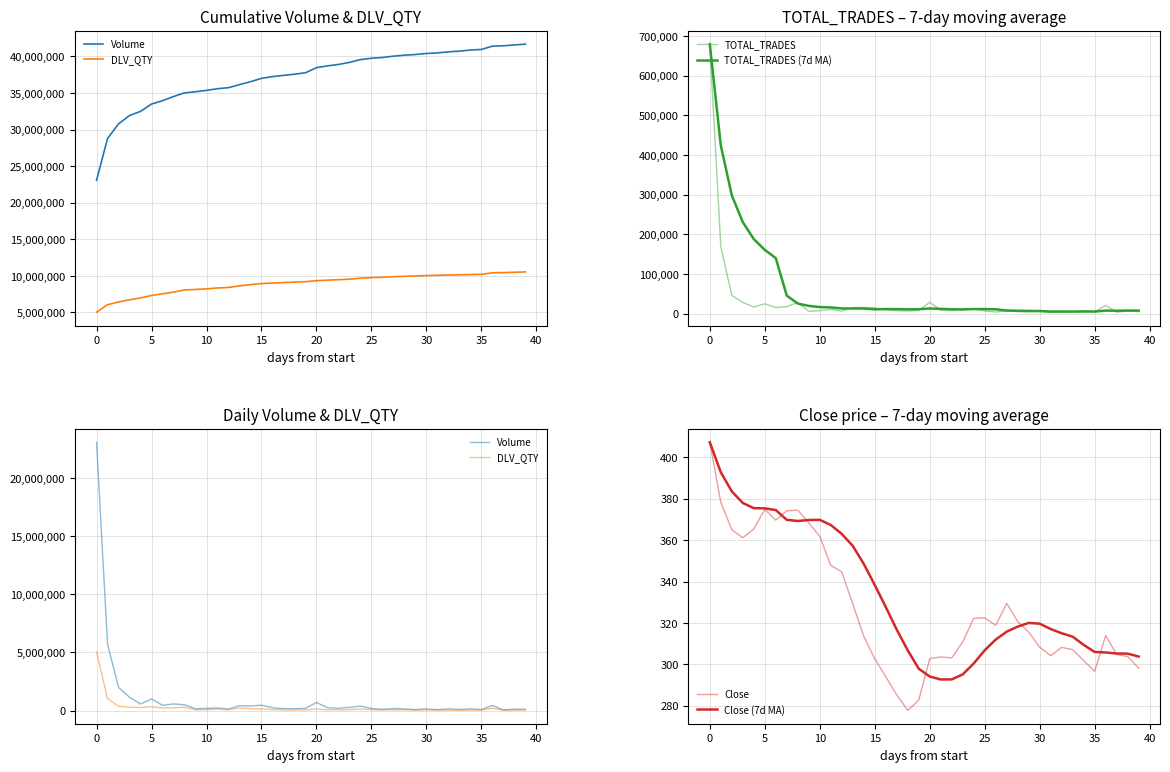

Reading left to right, what are all the values shown in this chart?

Volume: 23063817.0	5717110.0	1994481.0	1143788.0	563812.0	1002929.0	454047.0	574388.0	498965.0	154429.0	187589.0	225062.0	143027.0	417739.0	395378.0	458913.0	238698.0	170244.0	160550.0	194966.0	695250.0	246349.0	197180.0	277337.0	389581.0	179148.0	106252.0	178527.0	139846.0	85371.0	141500.0	81315.0	143209.0	98469.0	146290.0	86255.0	441412.0	57662.0	114656.0	110941.0
DLV_QTY: 5032976.0	1027057.0	371374.0	298819.0	257946.0	333462.0	225327.0	234537.0	292846.0	68840.0	81617.0	122948.0	65238.0	220524.0	170351.0	136251.0	85960.0	59245.0	58515.0	62297.0	135885.0	71632.0	59657.0	79165.0	125913.0	81843.0	50767.0	67446.0	65004.0	41127.0	60287.0	33990.0	41453.0	22744.0	37684.0	35376.0	204506.0	27852.0	40605.0	53941.0
TOTAL_TRADES: 679588.0	168998.0	46122.0	28396.0	16556.0	24618.0	15207.0	17475.0	28294.0	5661.0	7394.0	10517.0	6300.0	15193.0	15616.0	14602.0	10155.0	7027.0	6715.0	7716.0	28711.0	8372.0	7663.0	8764.0	12189.0	6547.0	4082.0	6666.0	4842.0	4402.0	6096.0	3506.0	6091.0	4487.0	7548.0	4402.0	21063.0	3521.0	6648.0	5000.0
TOTAL_TRADES (7d MA): 679588.0	424293.0	298236.0	230776.0	187932.0	160713.0	139926.4	45338.9	25238.3	19458.1	16457.9	15595.1	12978.3	12976.3	12710.7	10754.7	11396.7	11344.3	10801.1	11003.4	12934.6	11899.7	10908.4	10709.7	11447.1	11423.1	10904.0	7754.7	7250.4	6784.6	6403.4	5163.0	5097.9	5155.7	5281.7	5218.9	7599.0	7231.1	7680.0	7524.1
Close: 407.4	378.4	365.1	361.2	365.4	374.9	369.7	374.2	374.6	368.4	361.9	347.9	344.7	329.3	313.6	302.8	294.1	285.2	277.8	282.6	302.8	303.6	303.1	310.9	322.2	322.5	318.8	329.5	320.7	315.6	308.3	304.2	308.2	307.1	301.9	296.6	313.9	304.8	303.8	298.2
Close (7d MA): 407.4	392.9	383.6	378.0	375.5	375.4	374.6	369.8	369.3	369.8	369.9	367.3	363.0	357.3	348.6	338.4	327.7	316.8	306.8	297.9	294.1	292.7	292.8	295.1	300.4	306.8	312.0	315.8	318.2	320.0	319.7	317.1	315.0	313.4	309.4	306.0	305.8	305.2	305.2	303.8